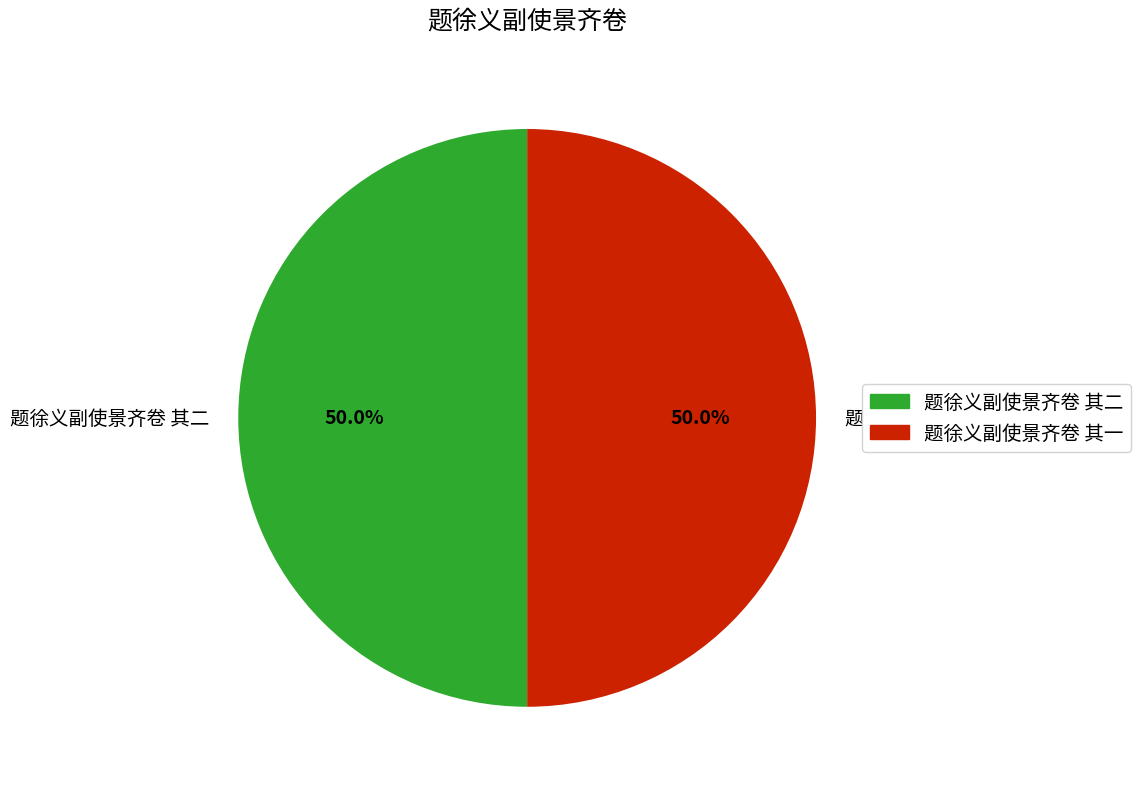

Do 题徐义副使景齐卷 其二 and 题徐义副使景齐卷 其一 together represent more than half of the pie?

Yes